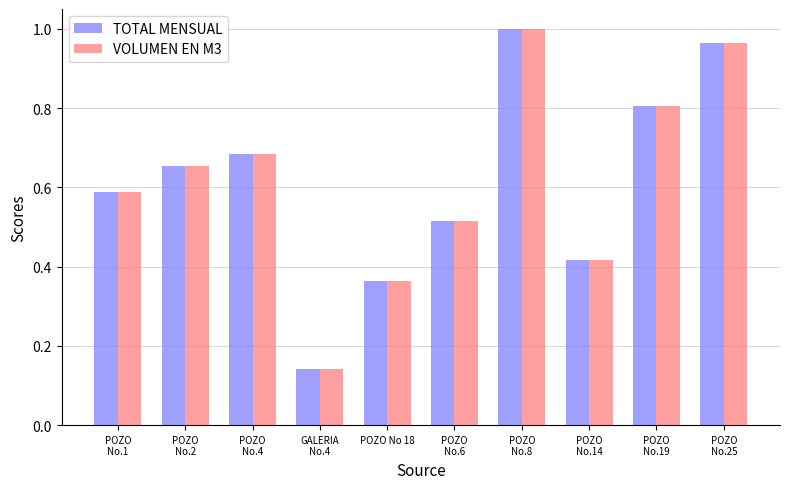

Is it true that TOTAL MENSUAL equals 1.1 at POZO
No.2?

False